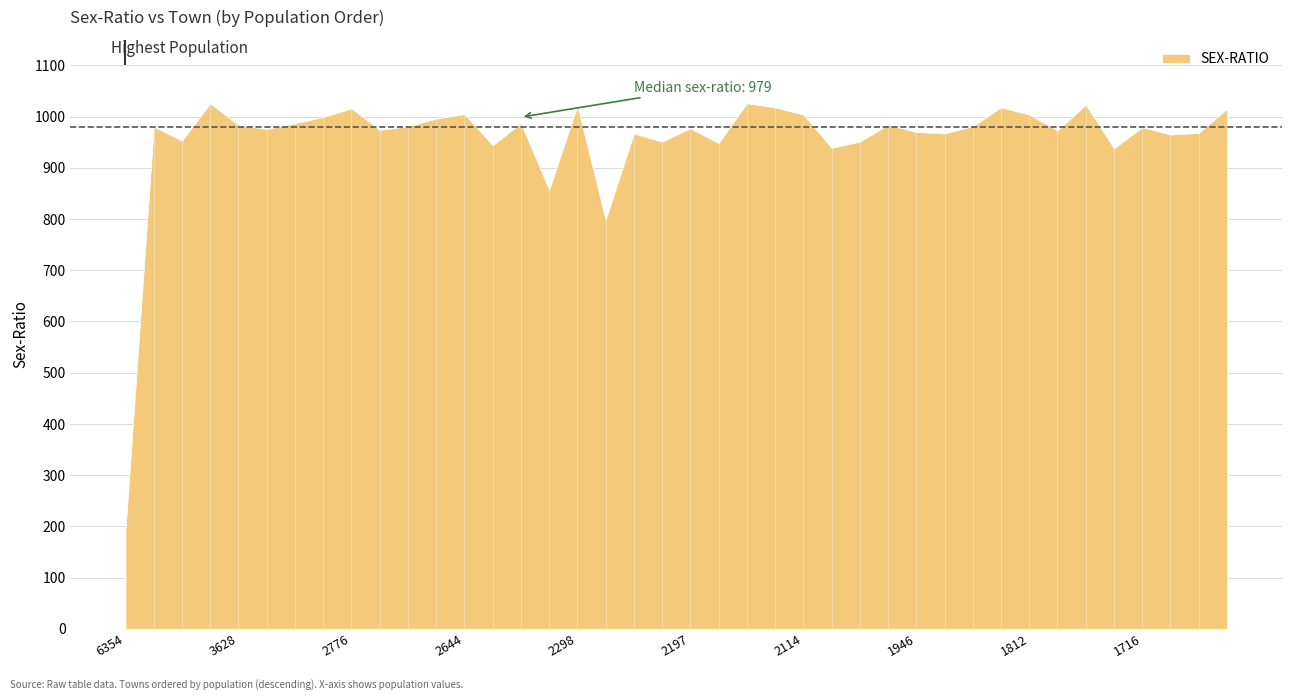

Reading left to right, transcribe all the data shown in this chart.

192	980	953	1026	983	976	987	999	1016	974	981	996	1005	944	987	857	1021	798	967	951	977	948	1026	1018	1004	939	951	984	970	967	981	1018	1004	973	1023	938	979	965	968	1015